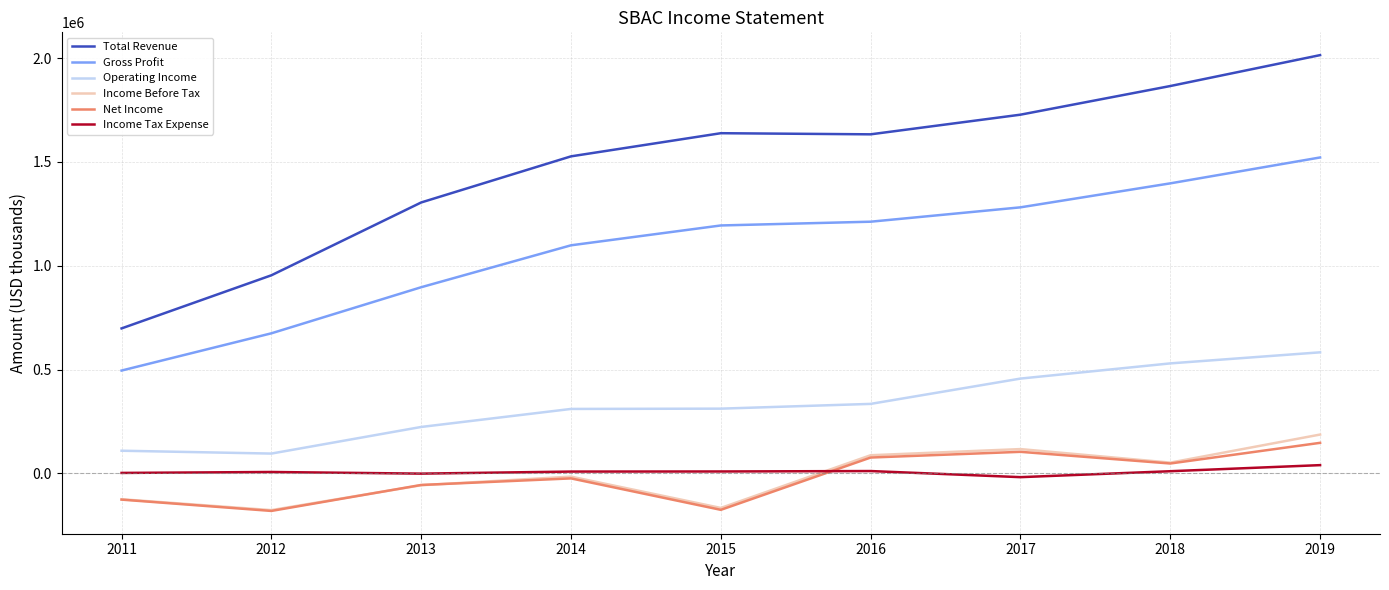

Between 2013 and 2015, which series saw the biggest shift?

Total Revenue